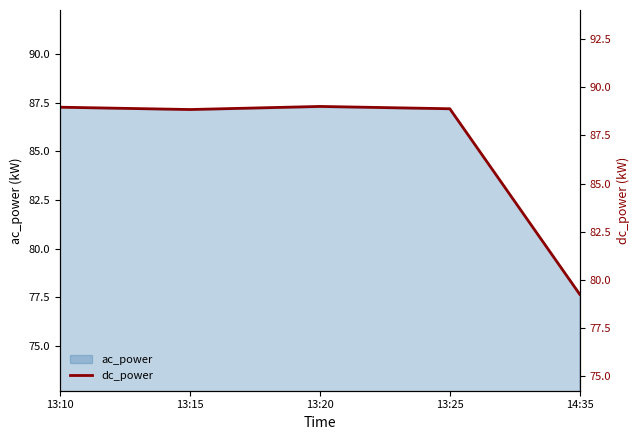

Read the value at 13:20.

89.0